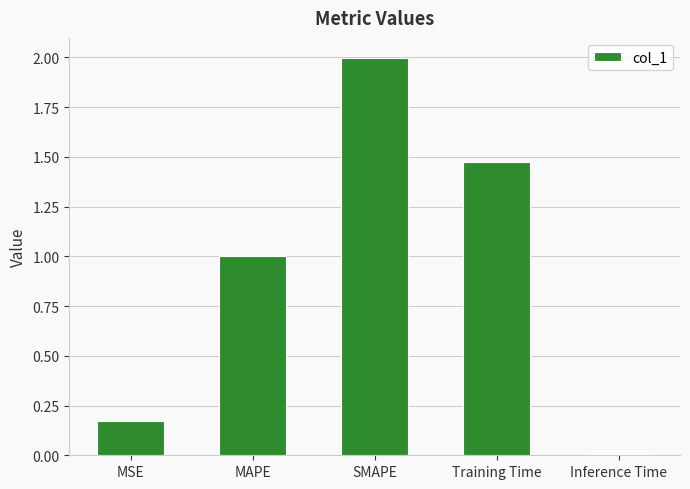

The value at MAPE is 1.0. True or false?

True